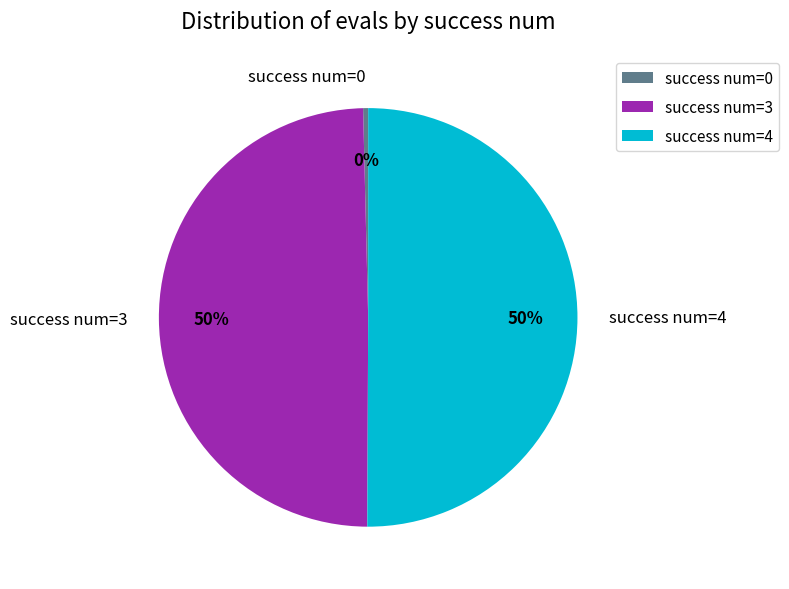

The success num=3 slice represents 35% of the pie. True or false?

False